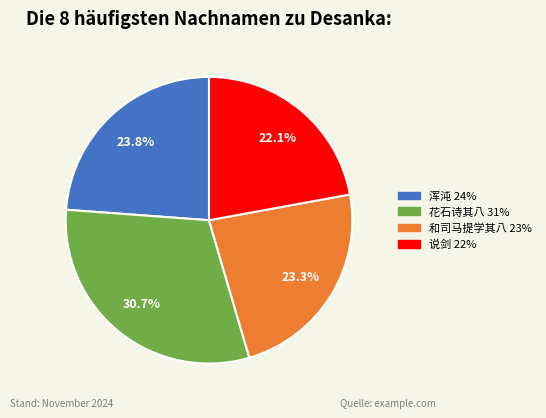

To the nearest percent, what is the difference between the largest and smallest slice percentages?

9%